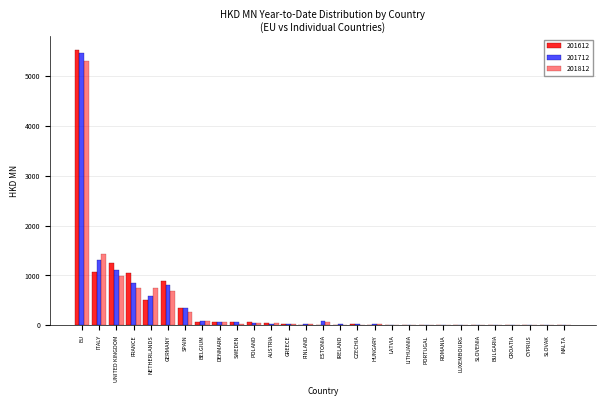

How many data points in 201612 are above 12?

15